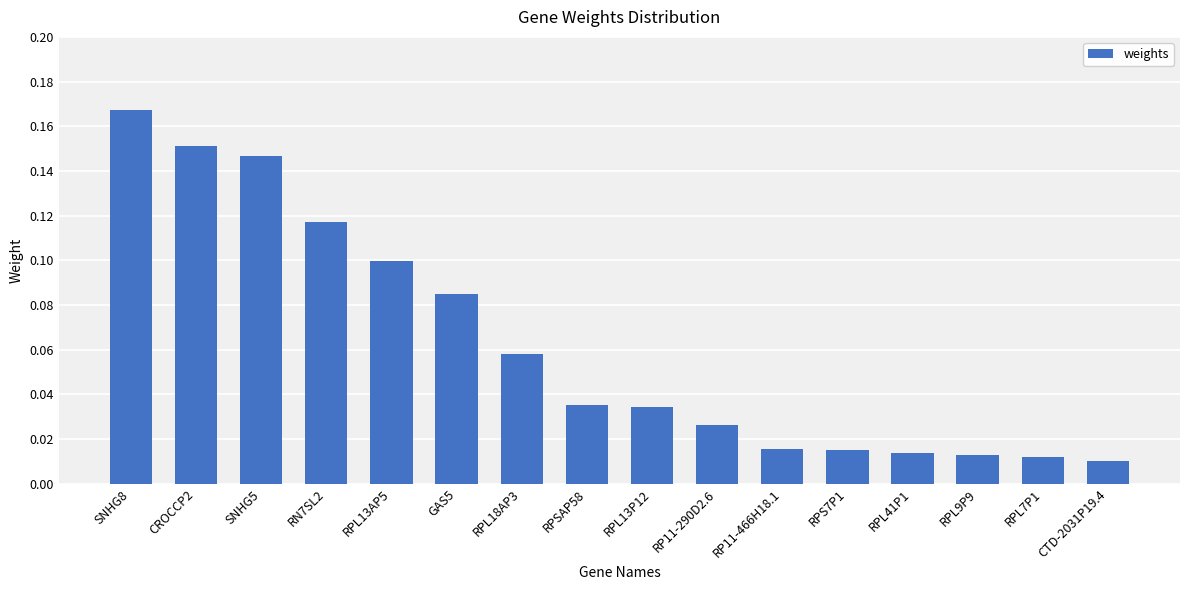

Which label corresponds to the largest value in the chart?

SNHG8